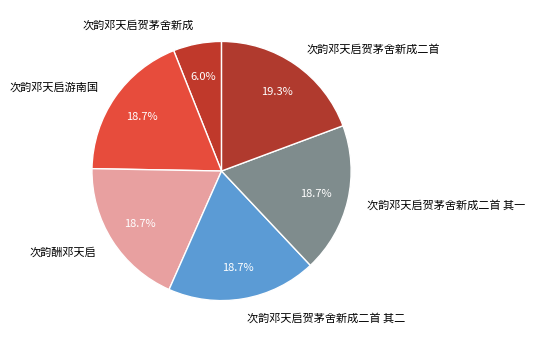

To the nearest percent, what is the difference between the largest and smallest slice percentages?

13%